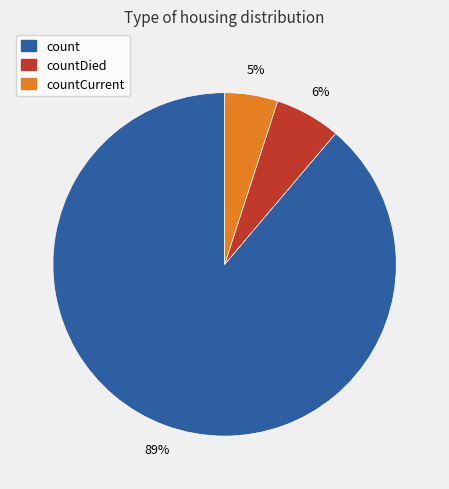

To the nearest percent, what is the average slice percentage?

33%